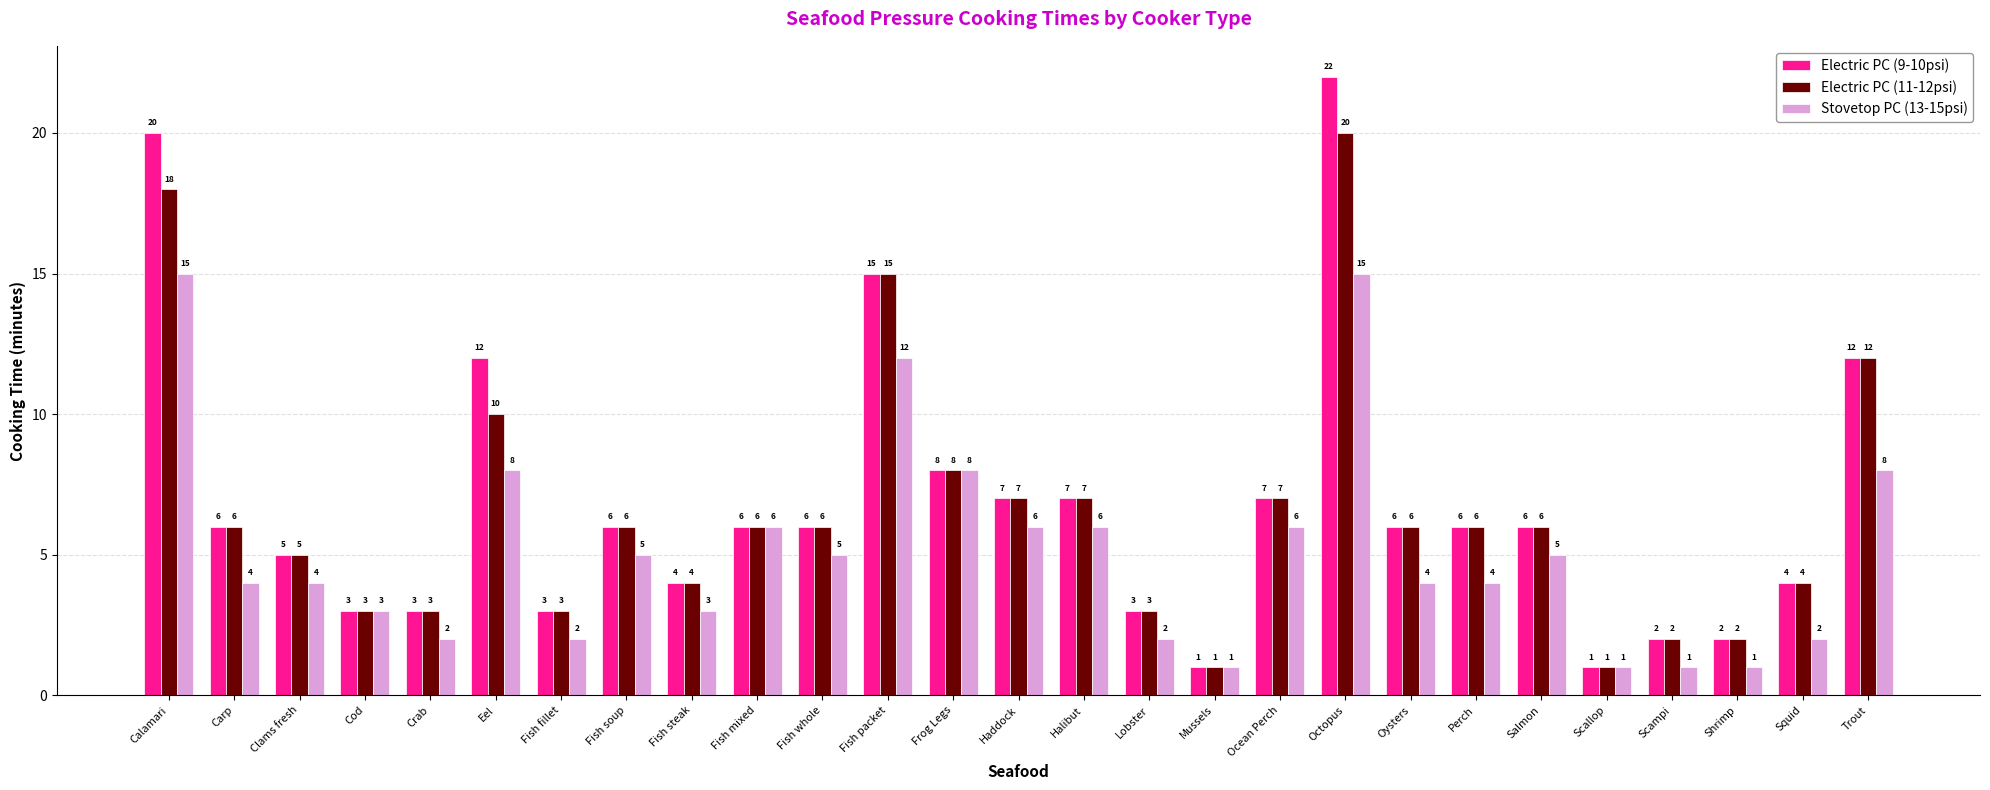

Rank the series by their maximum value, from lowest to highest.

Stovetop PC (13-15psi), Electric PC (11-12psi), Electric PC (9-10psi)